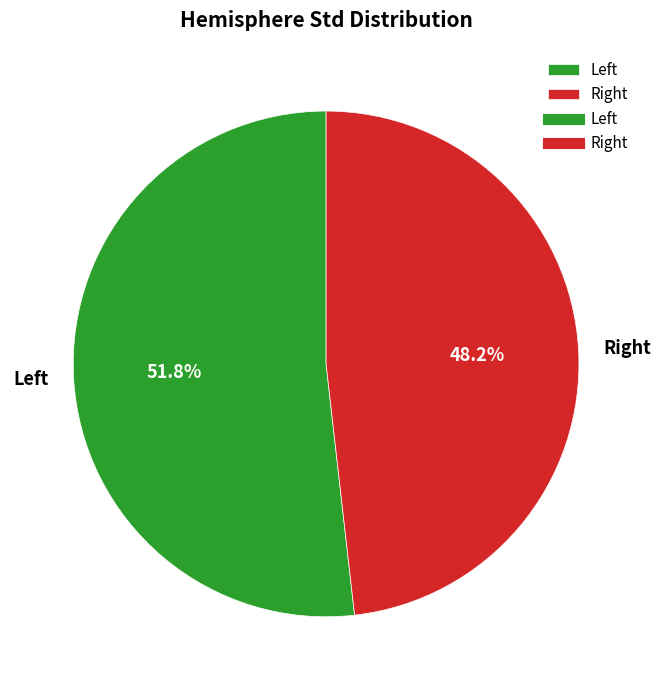

Rank the categories by value from lowest to highest.

Right, Left